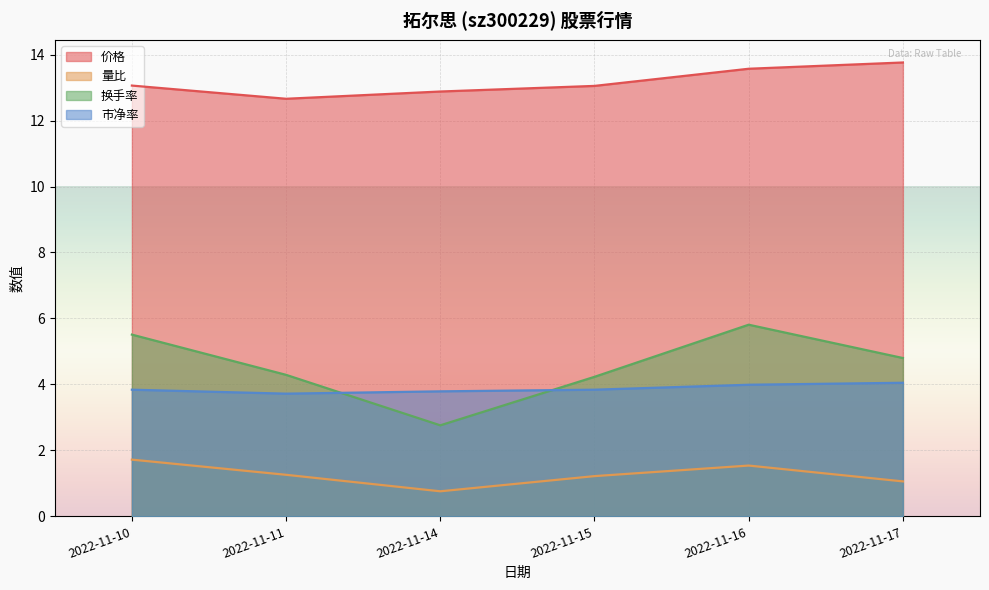

What is the average value of the 市净率 series?

3.9